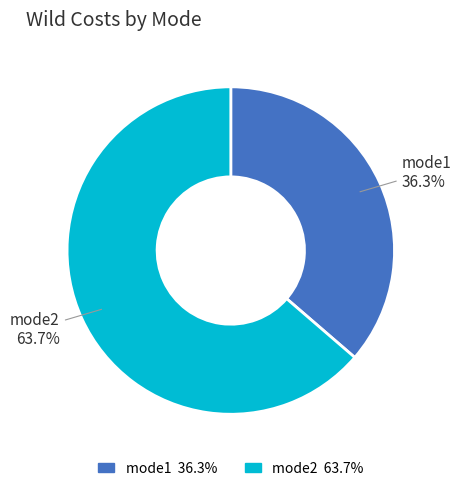

How many slices are in this pie chart?

2